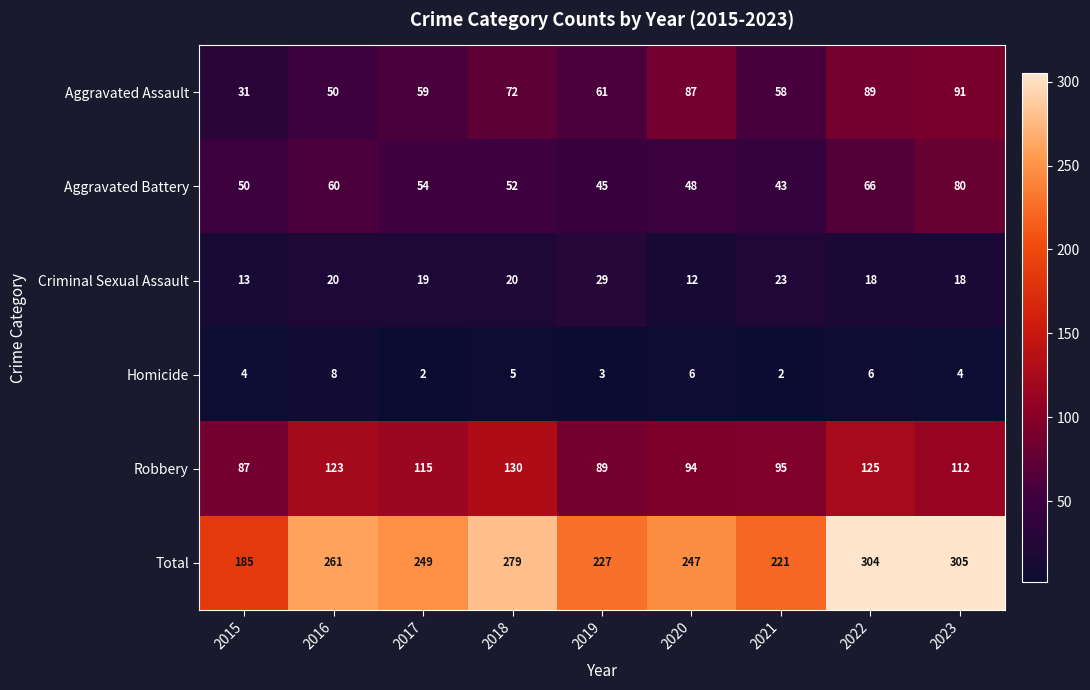

The value of Robbery at 2021 is 95. True or false?

True